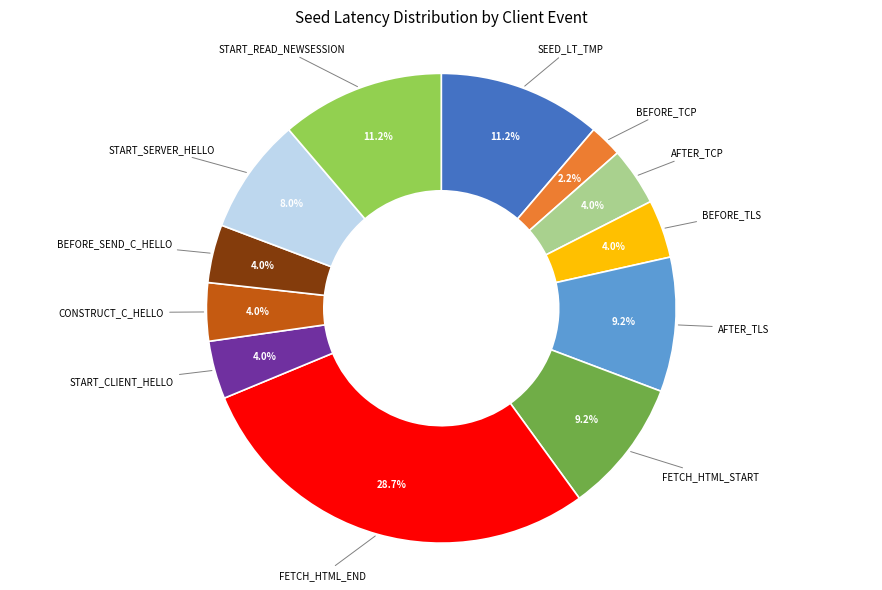

How many segments does this pie chart have?

12